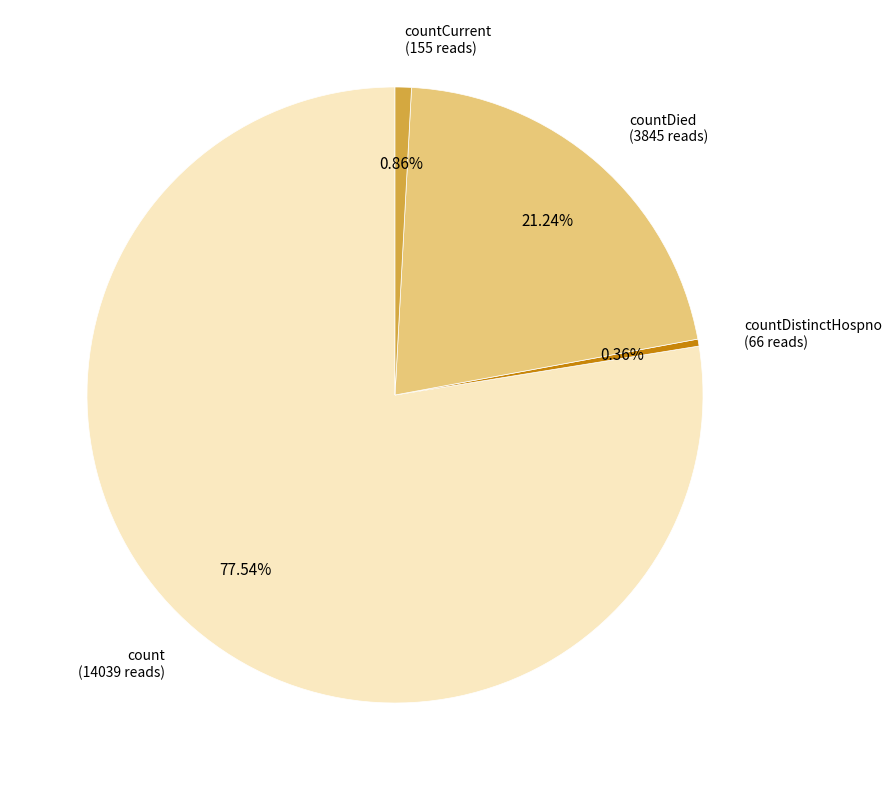

Is there any slice that represents more than half of the pie?

Yes